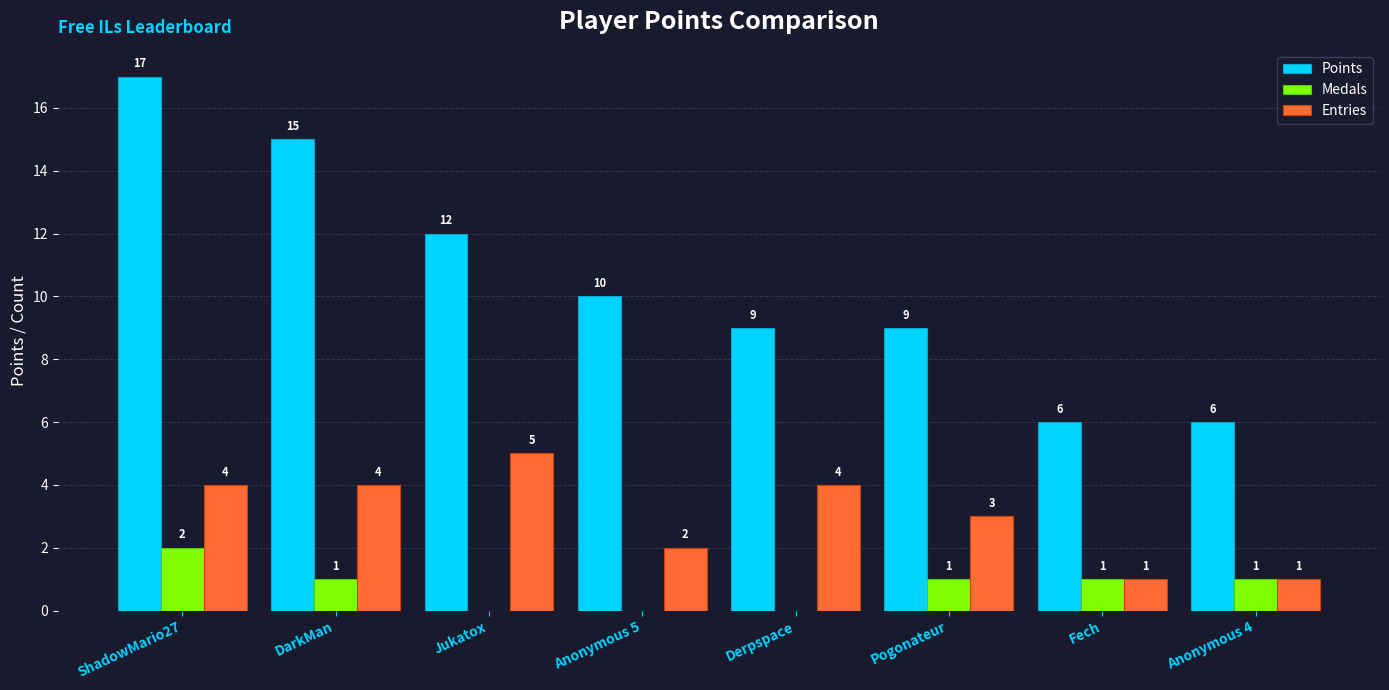

Count the Medals values in the range 0 to 1.

7